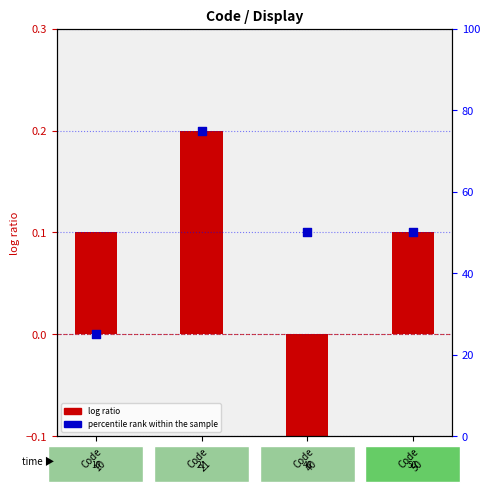

Which series has the largest Y range (max minus min)?

percentile rank within the sample